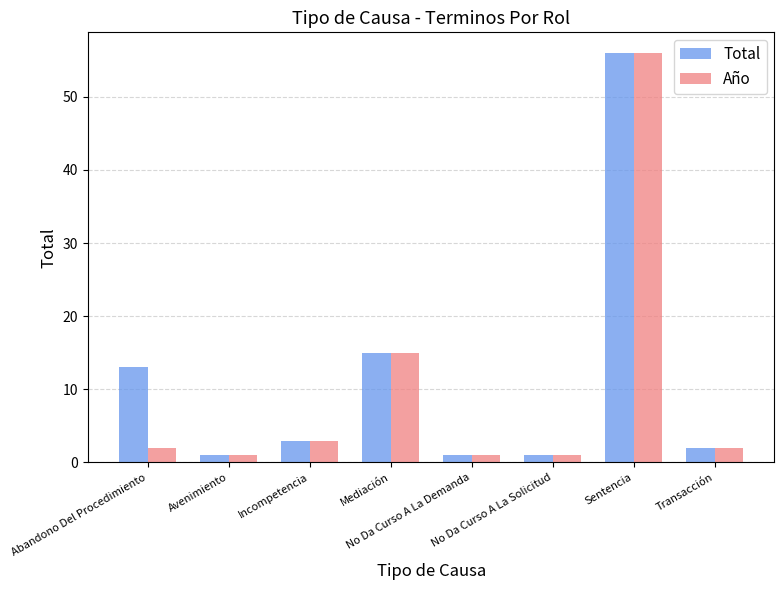

What is the highest value of the Año series?

56